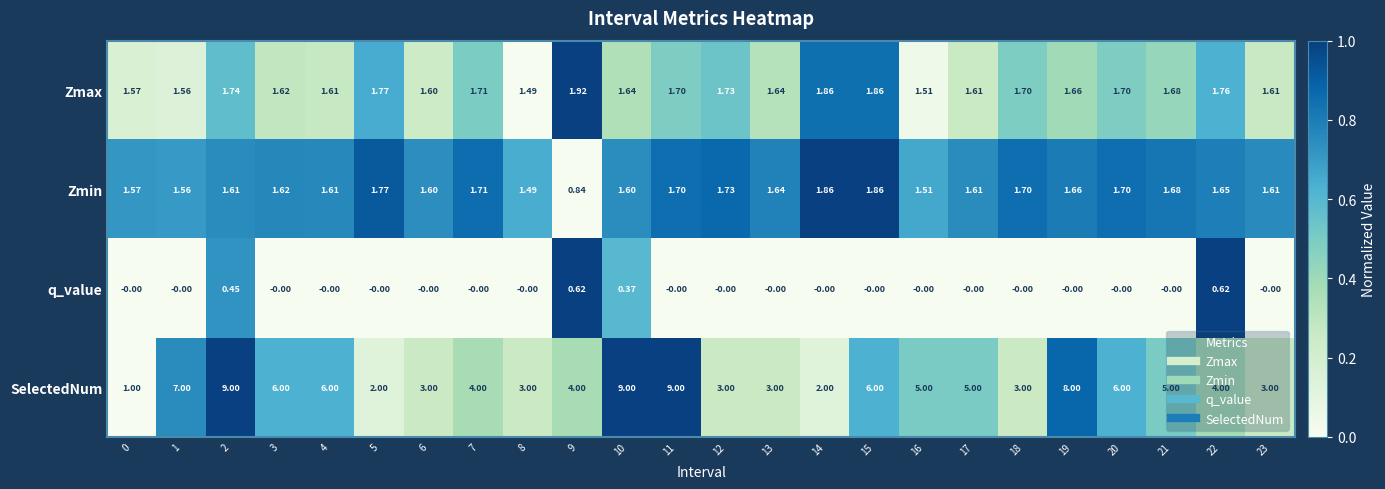

Is the value of SelectedNum at 1 greater than the value of q_value at 16?

Yes